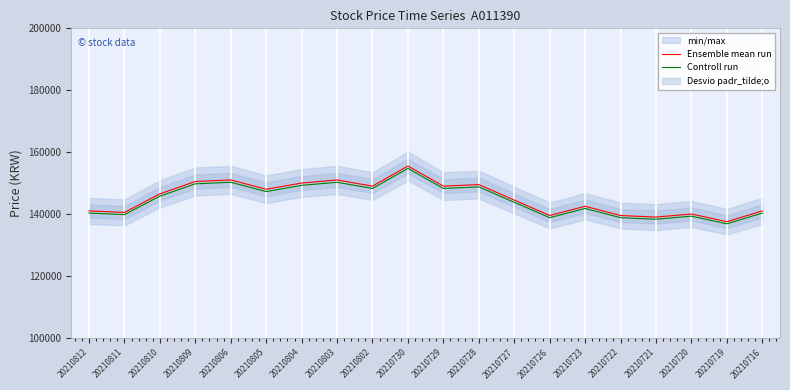

Where does the Ensemble mean run series first go above 146500?

20210809